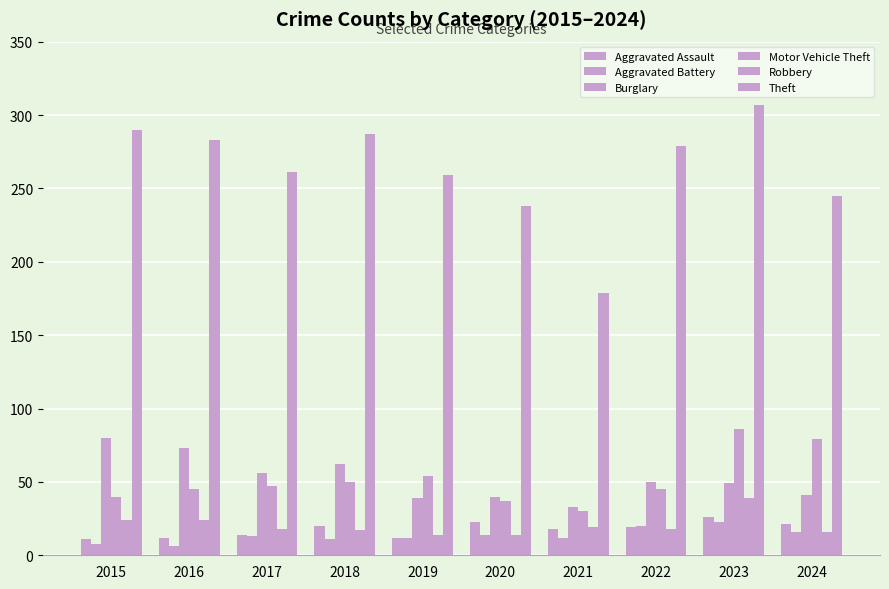

Are the bars horizontal?

No